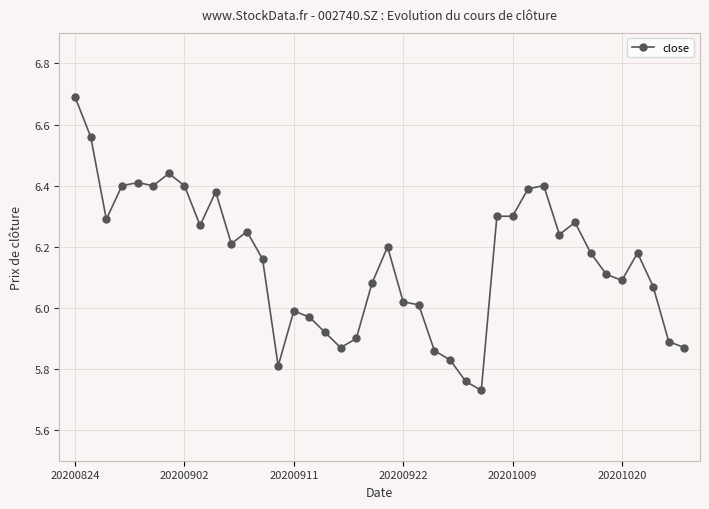

What is the maximum value shown in the chart?

6.7